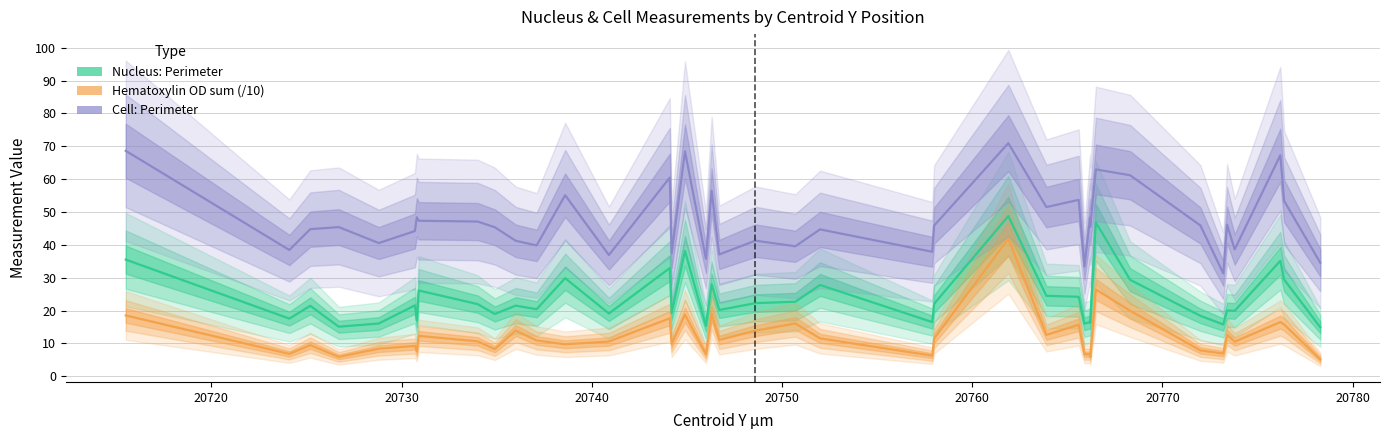

List the series in order of their overall mean, lowest first.

Nucleus: Hematoxylin OD sum (/10), Nucleus: Perimeter, Cell: Perimeter